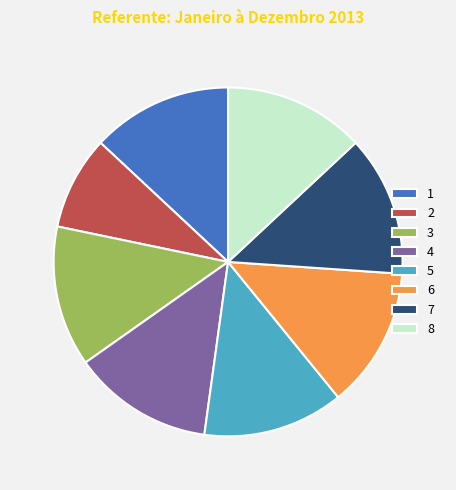

What is the ratio of the value at 1 to the value at 5?

1.0